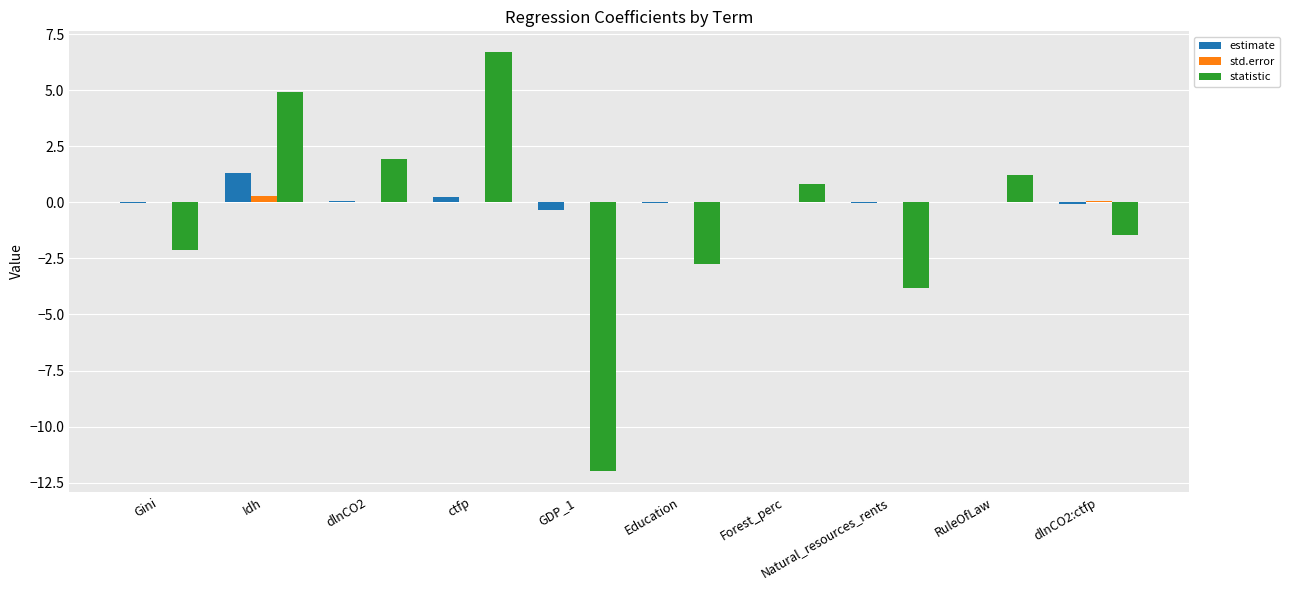

At which label is statistic closest to -2?

Gini